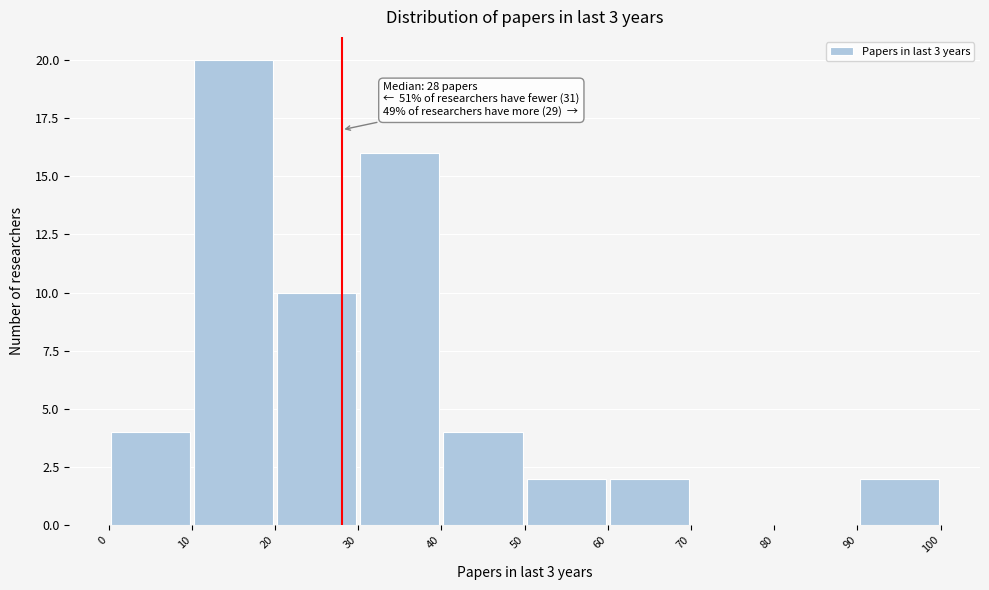

Over which range of the x-axis is the bar tallest?

10 to 20